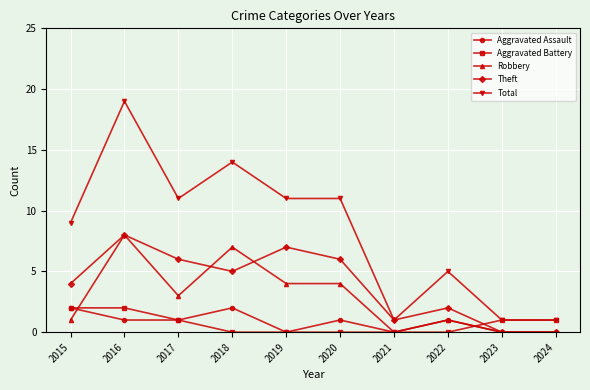

Is the value of Aggravated Battery at 2021 greater than the value of Theft at 2017?

No